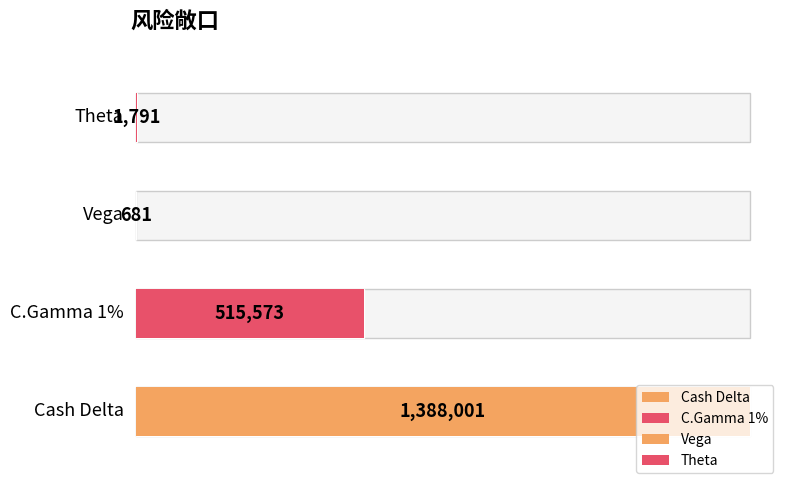

Which category has the highest value across all series?

Cash Delta